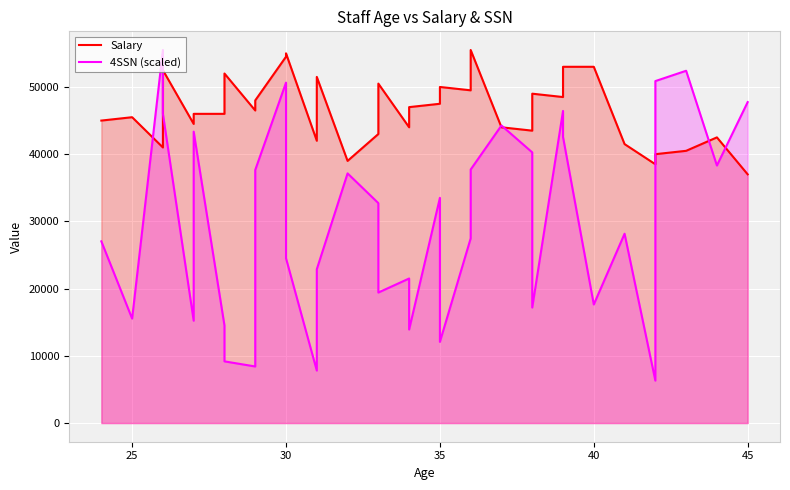

The value of Salary at 12 is 67833.5. True or false?

False